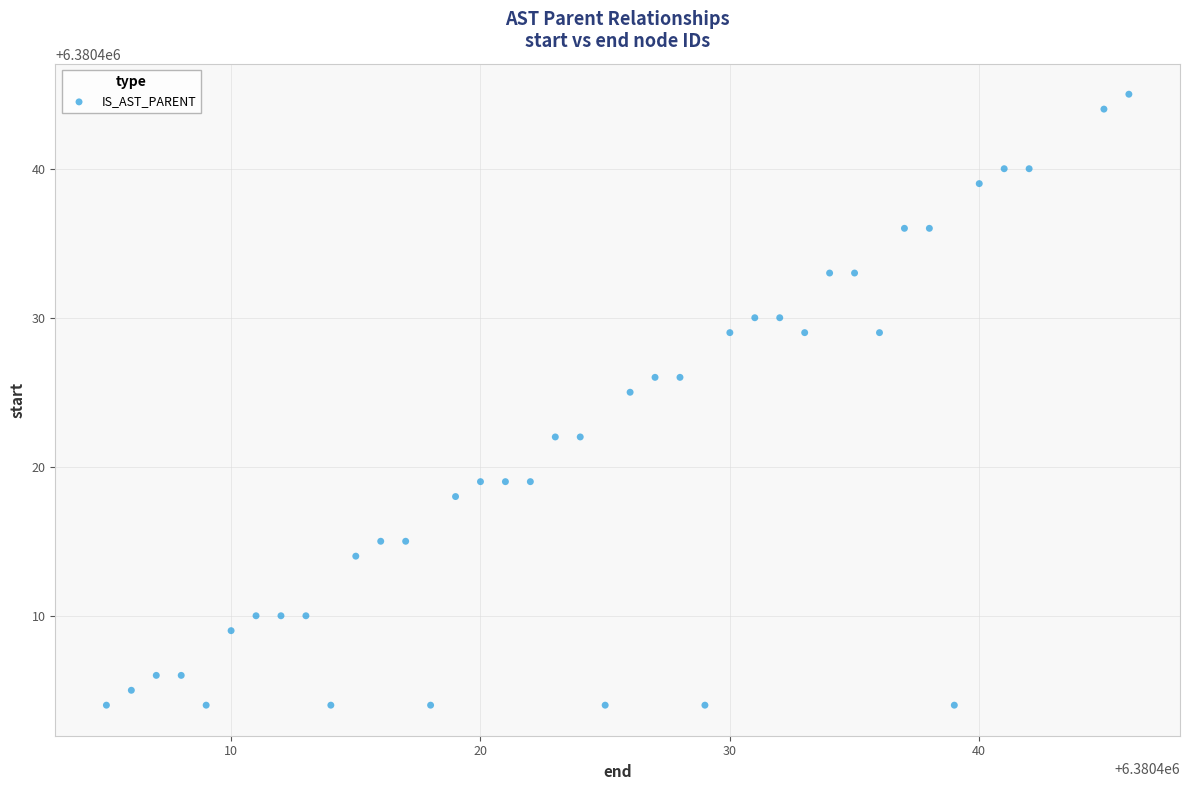

What Y value in the scatter plot is closest to 6380424?

6380425